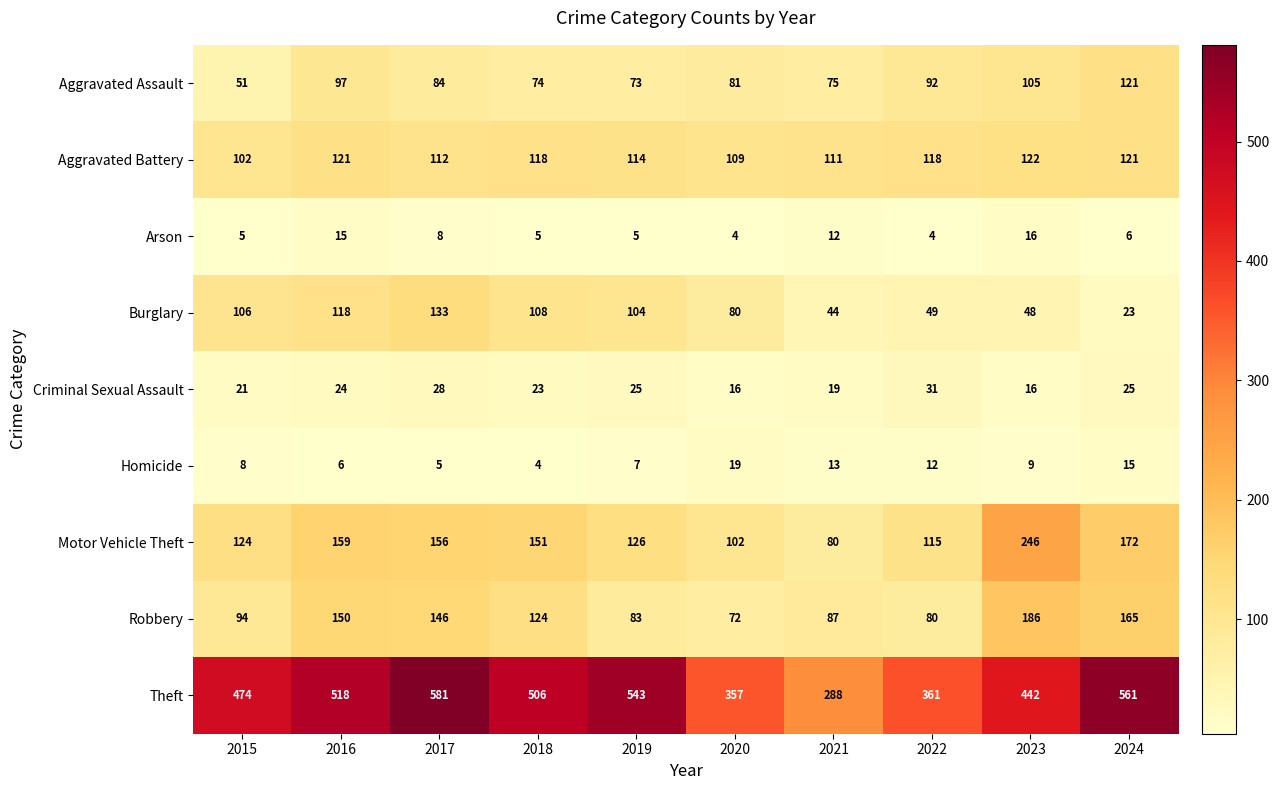

Where does the Aggravated Assault series first go above 84?

2016